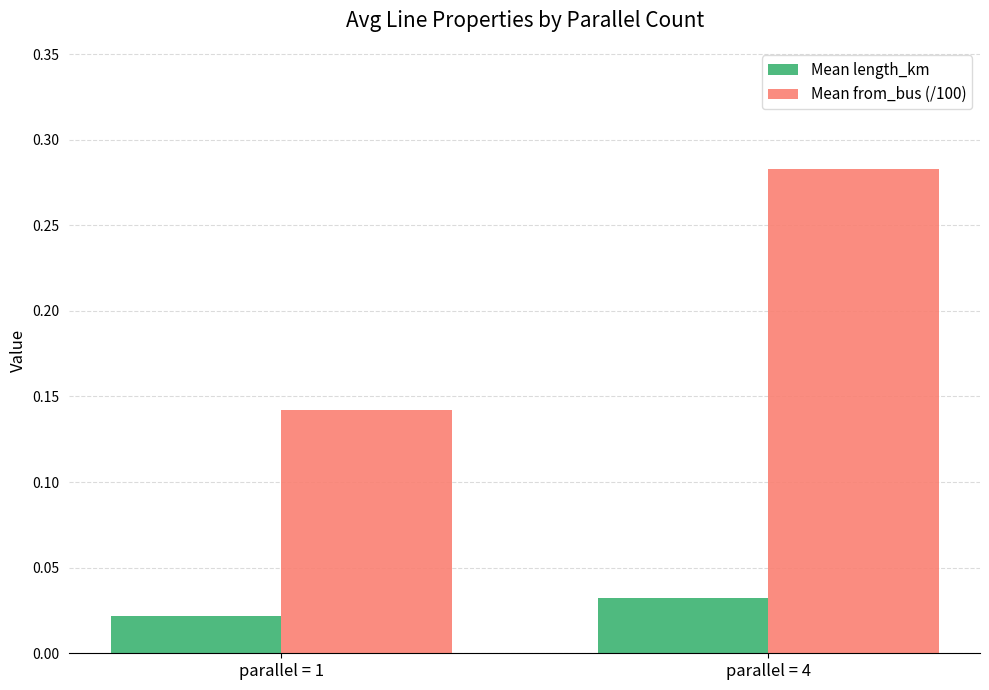

Which series has the largest range (max minus min)?

Mean from_bus (/100)